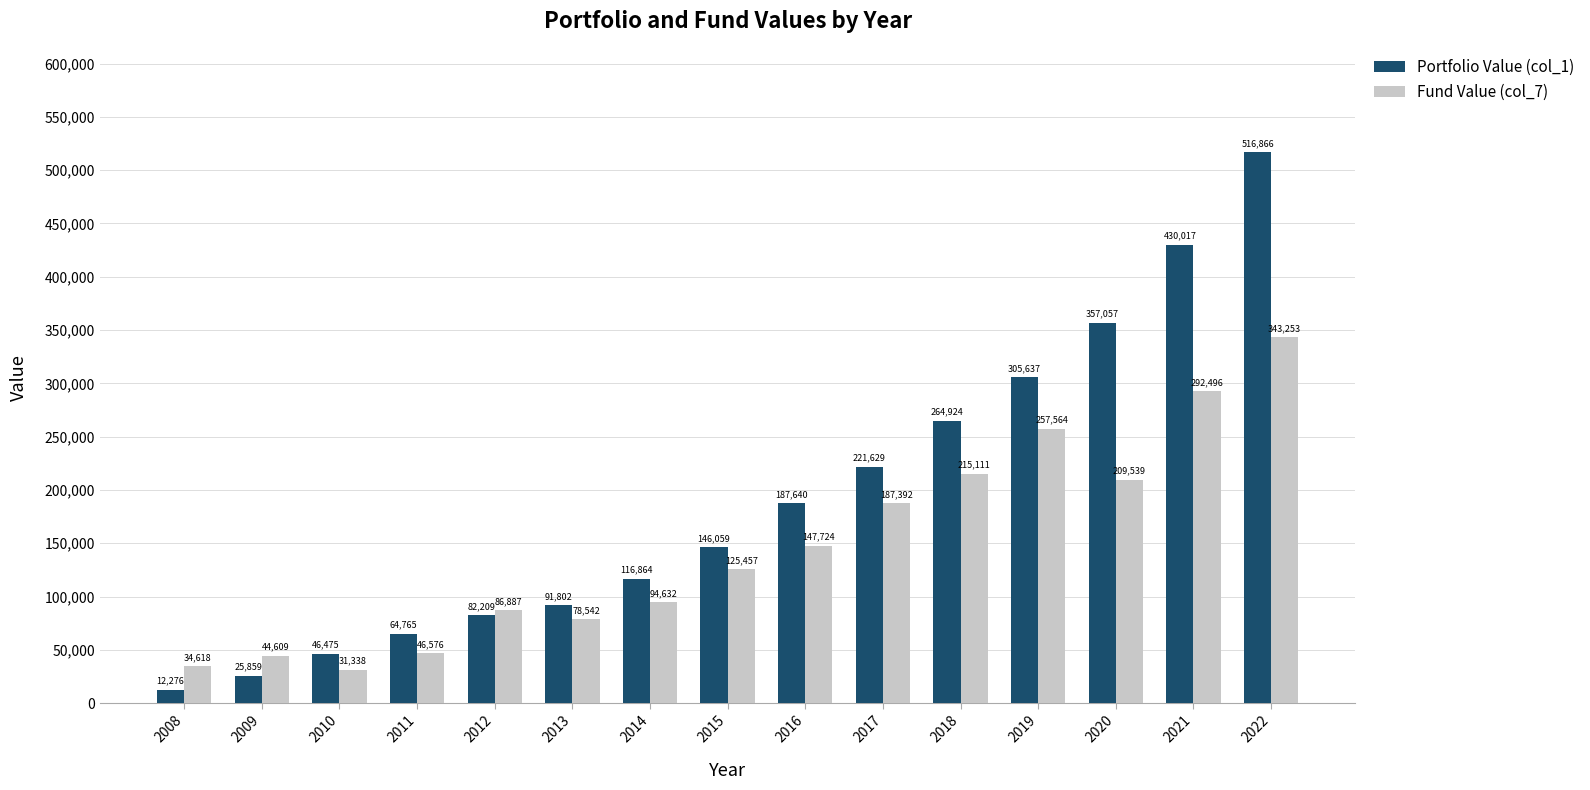

List the series in order of their overall mean, lowest first.

Fund Value (col_7), Portfolio Value (col_1)